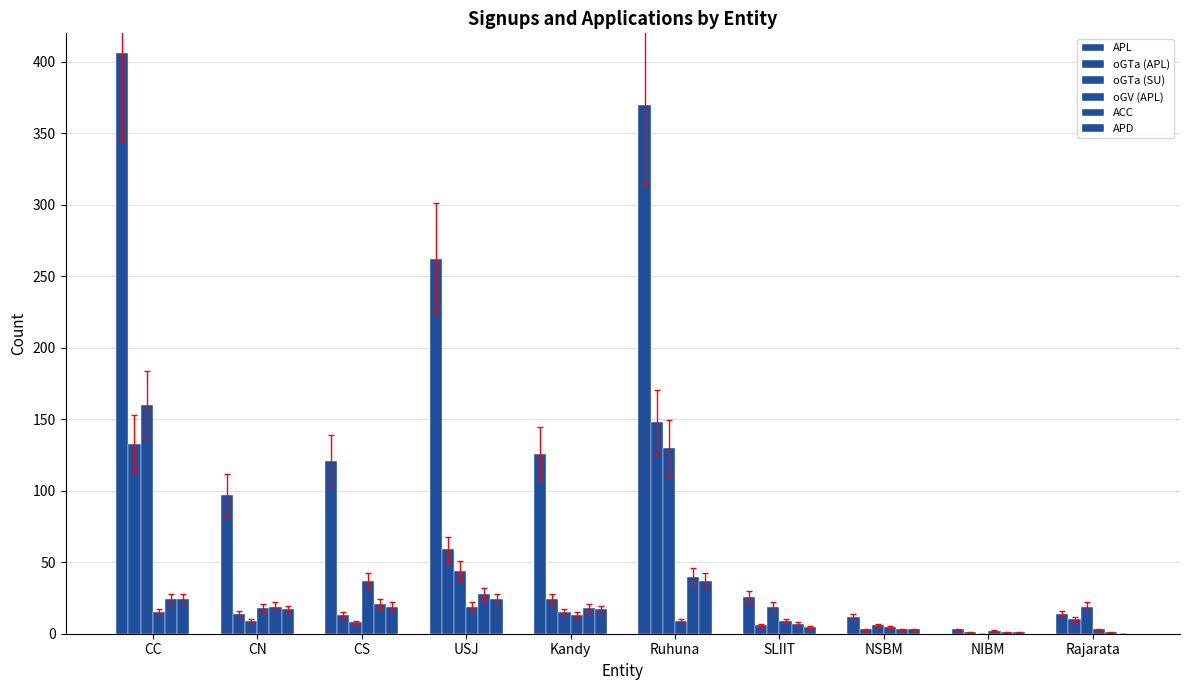

Reading left to right, transcribe all the data shown in this chart.

APL: CC=406	CN=97	CS=121	USJ=262	Kandy=126	Ruhuna=370	SLIIT=26	NSBM=12	NIBM=3	Rajarata=14
oGTa (APL): CC=133	CN=14	CS=13	USJ=59	Kandy=24	Ruhuna=148	SLIIT=6	NSBM=3	NIBM=1	Rajarata=10
oGTa (SU): CC=160	CN=9	CS=8	USJ=44	Kandy=15	Ruhuna=130	SLIIT=19	NSBM=6	NIBM=0	Rajarata=19
oGV (APL): CC=15	CN=18	CS=37	USJ=19	Kandy=13	Ruhuna=9	SLIIT=9	NSBM=5	NIBM=2	Rajarata=3
ACC: CC=24	CN=19	CS=21	USJ=28	Kandy=18	Ruhuna=40	SLIIT=7	NSBM=3	NIBM=1	Rajarata=1
APD: CC=24	CN=17	CS=19	USJ=24	Kandy=17	Ruhuna=37	SLIIT=5	NSBM=3	NIBM=1	Rajarata=0